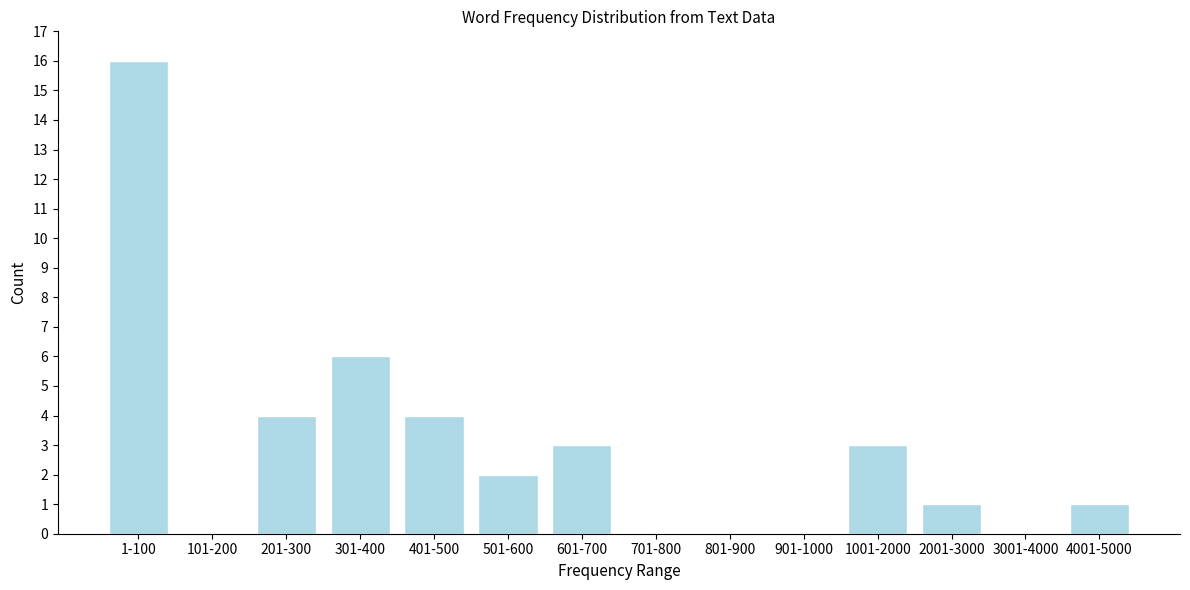

Reading left to right, what are all the values shown in this chart?

1-100=16	101-200=0	201-300=4	301-400=6	401-500=4	501-600=2	601-700=3	701-800=0	801-900=0	901-1000=0	1001-2000=3	2001-3000=1	3001-4000=0	4001-5000=1